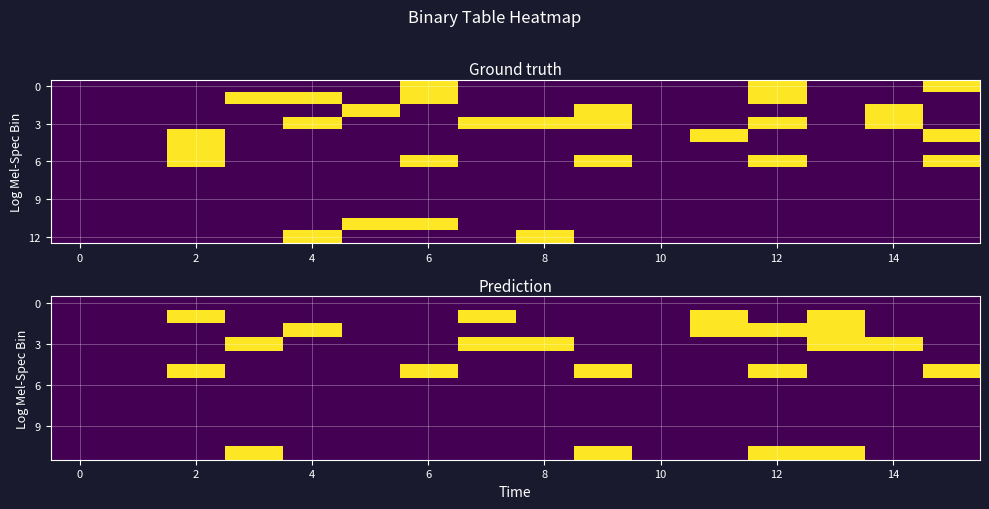

At how many categories does at least one series exceed 0?

12